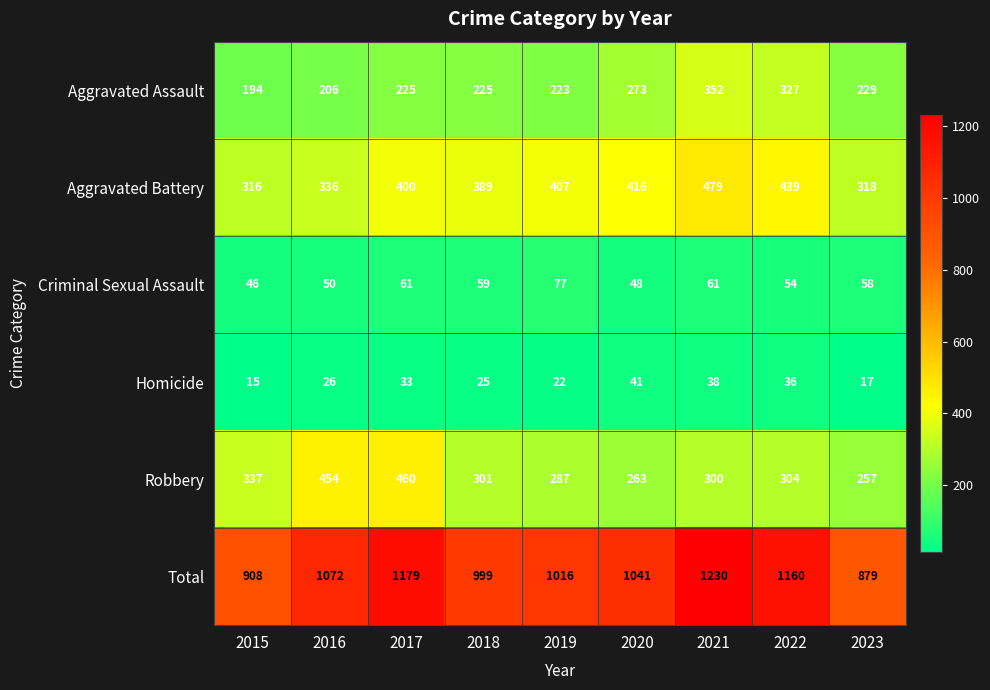

What is the total value across all series at 2015?

1816